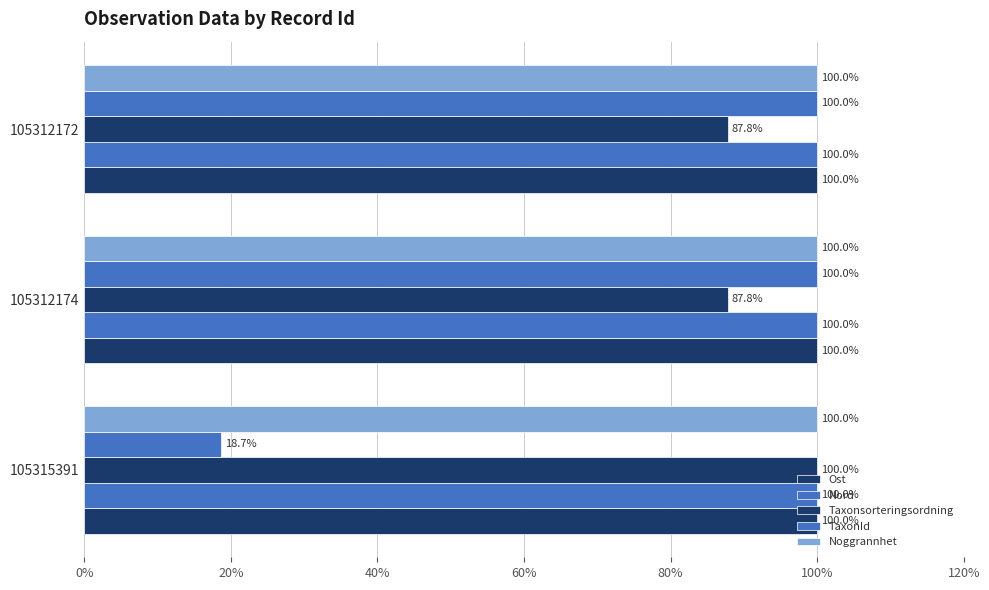

How many distinct data groups are displayed?

5